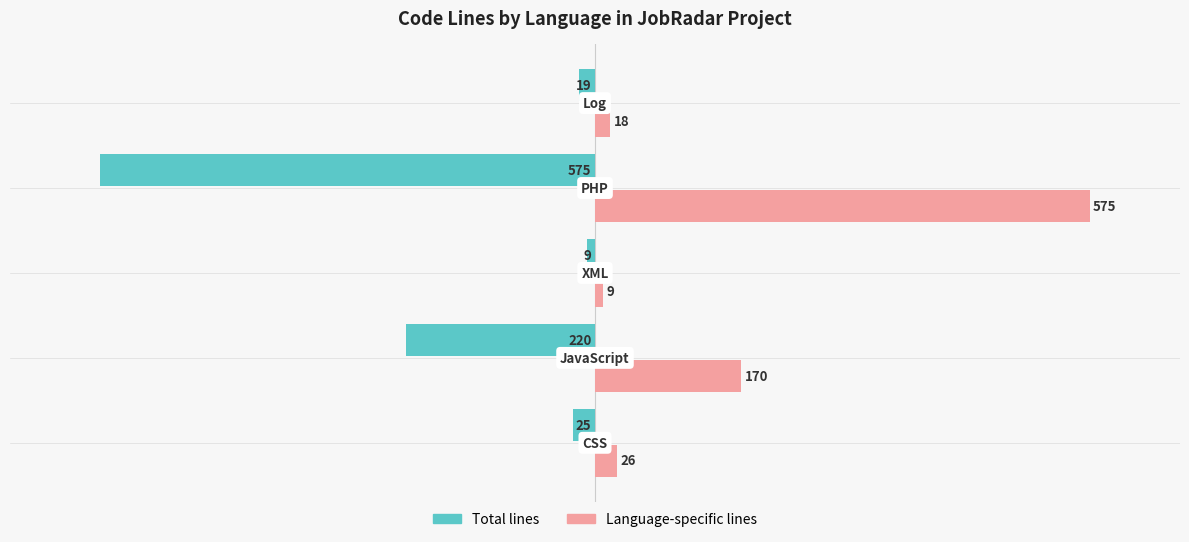

What is the greatest value displayed?

575